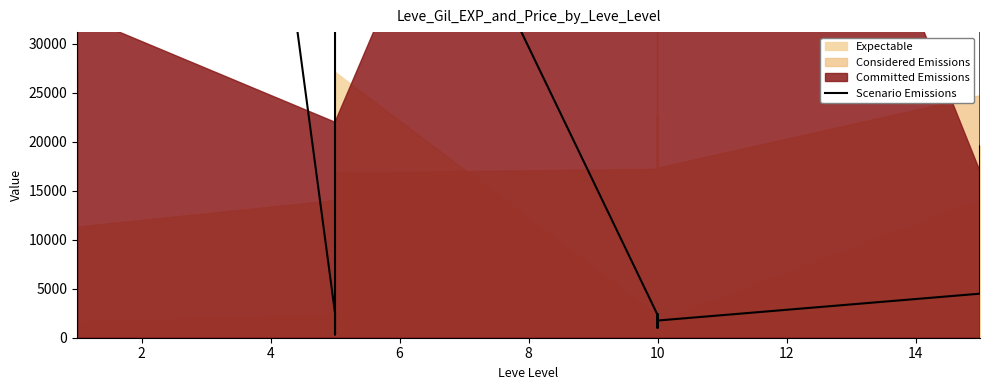

What is the average value?

19483